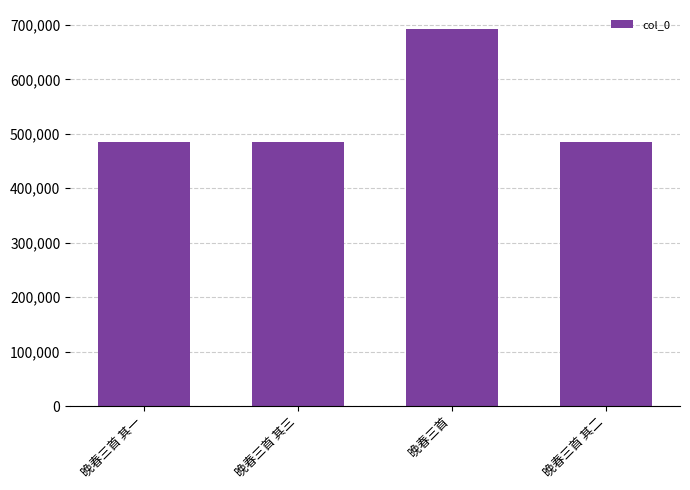

What is the sum of the values at 晚春三首 其三 and 晚春三首?

1177048